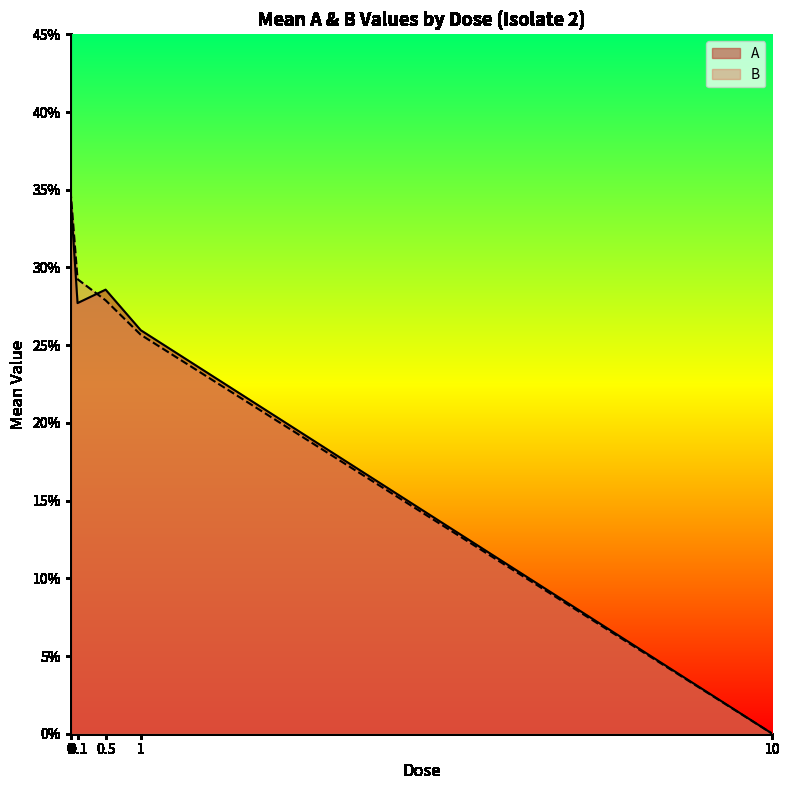

What is the maximum value for A?

34.6